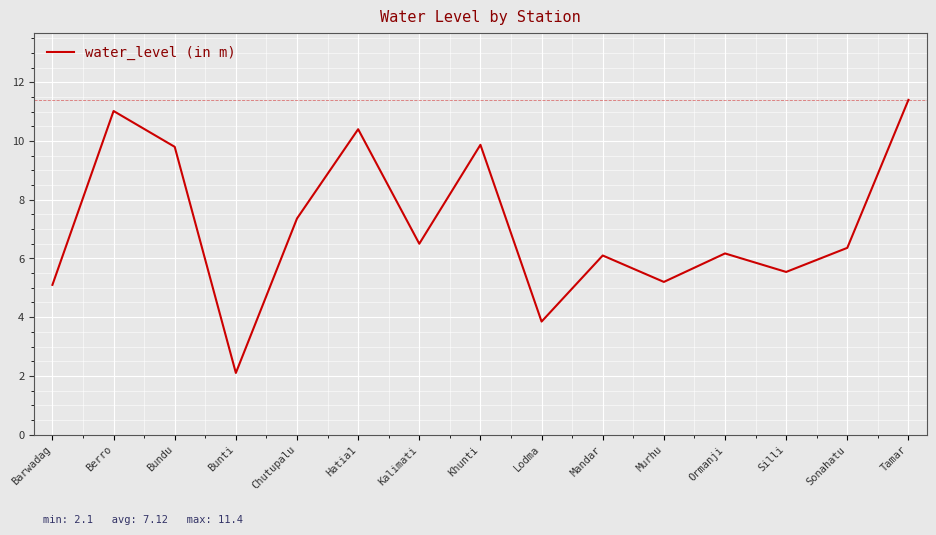

What is the ratio of the value at Silli to the value at Hatia1?

0.5